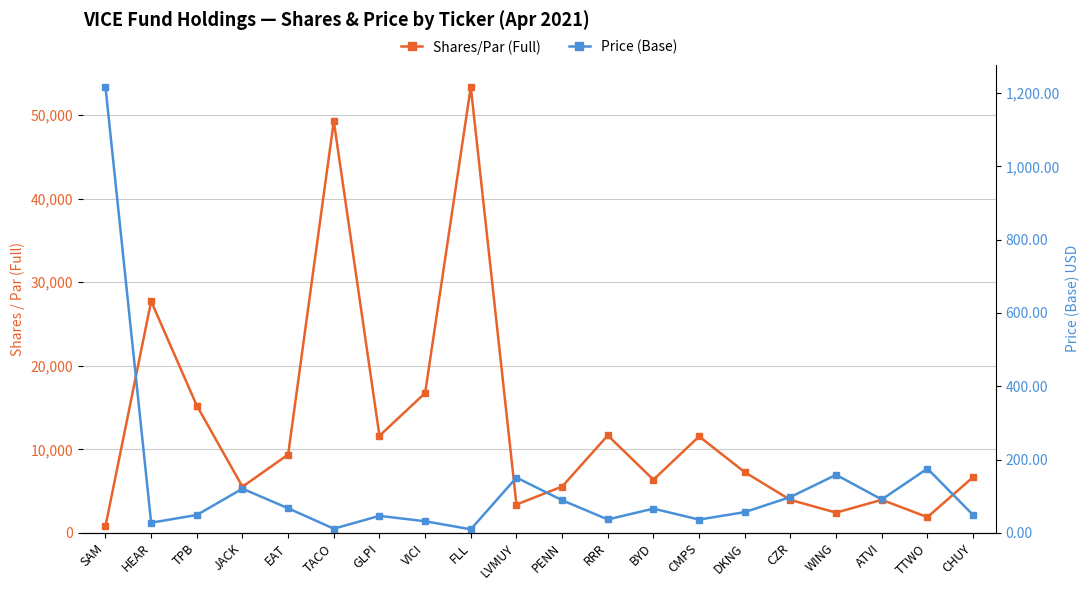

What is the difference between the highest and lowest values at BYD?

6296.9